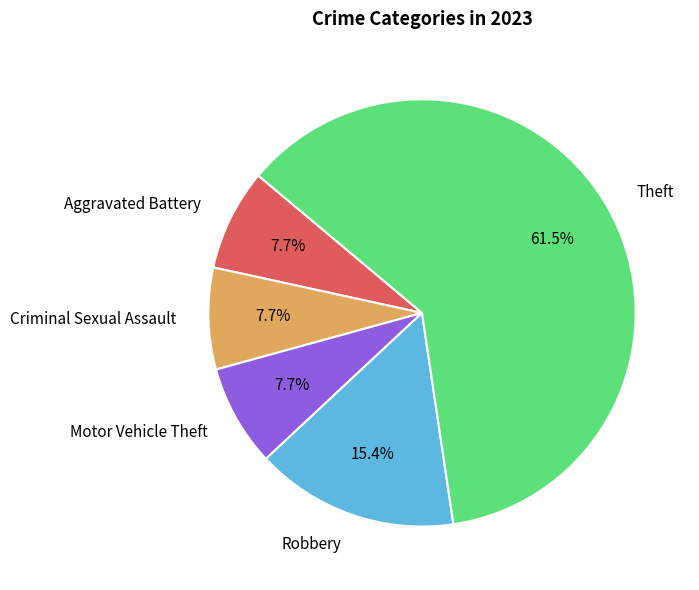

Combined, do Criminal Sexual Assault and Robbery account for over 50%?

No